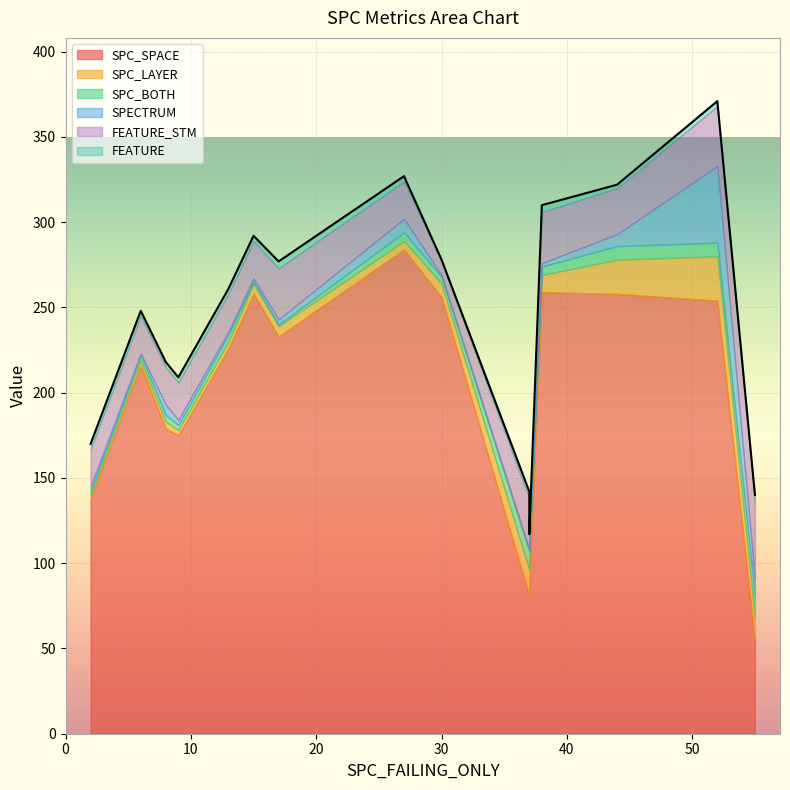

How many times do SPECTRUM and SPC_LAYER cross each other?

7